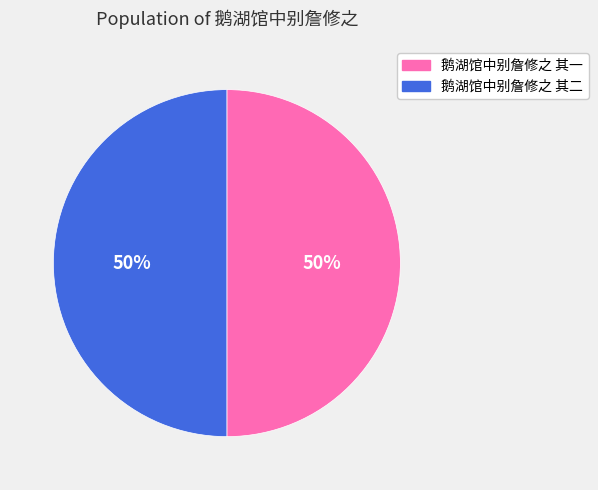

The 鹅湖馆中别詹修之 其二 slice represents 57% of the pie. True or false?

False